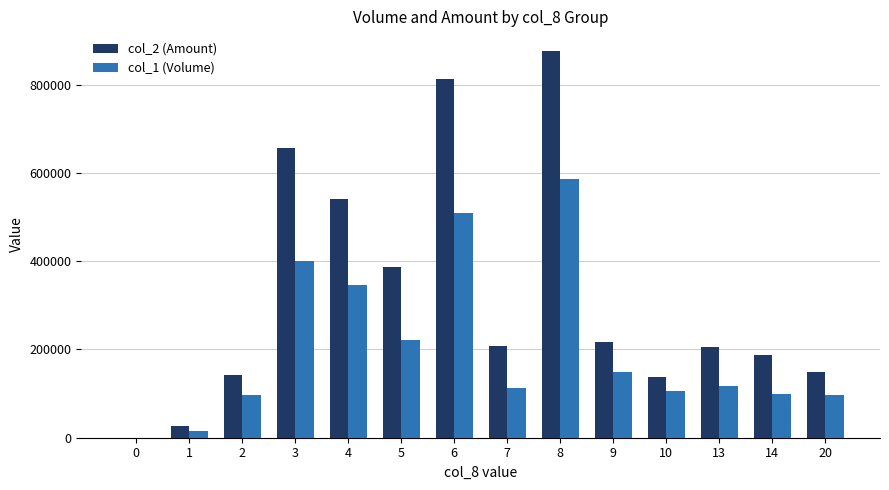

How many groups of bars are there?

14